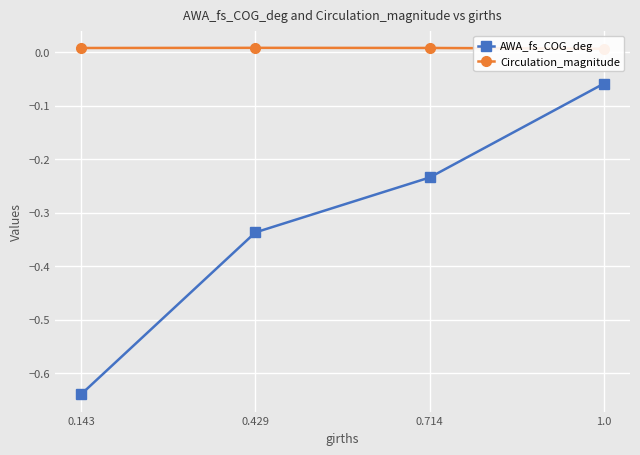

What position from the left is 0.714?

3